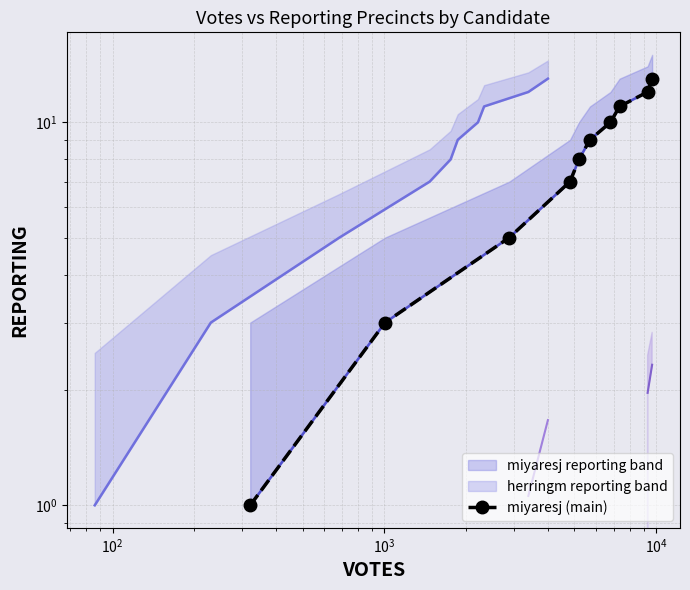

True or false: herringm abs_votes and miyaresj reporting cross at least once.

False